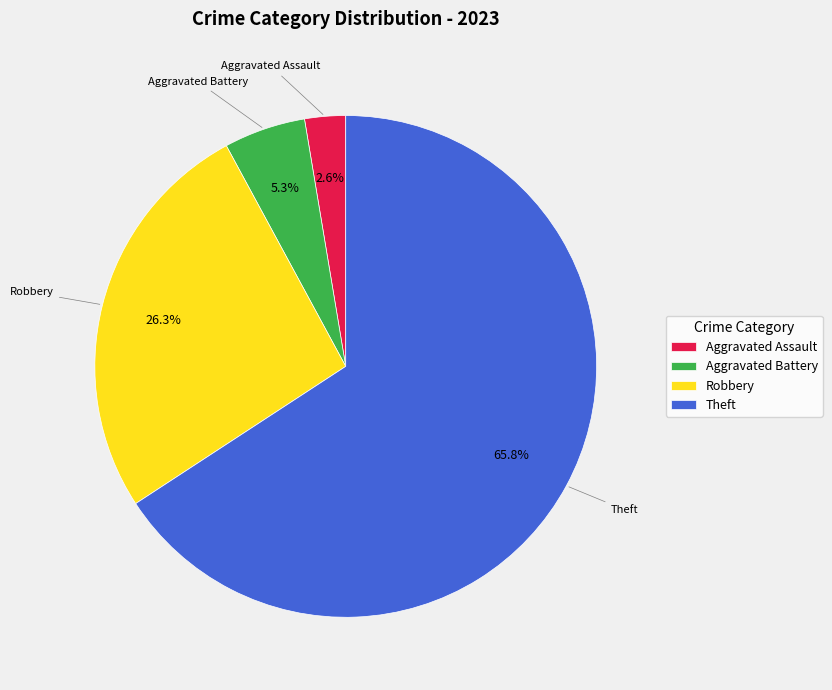

What is the largest slice in the pie chart?

Theft